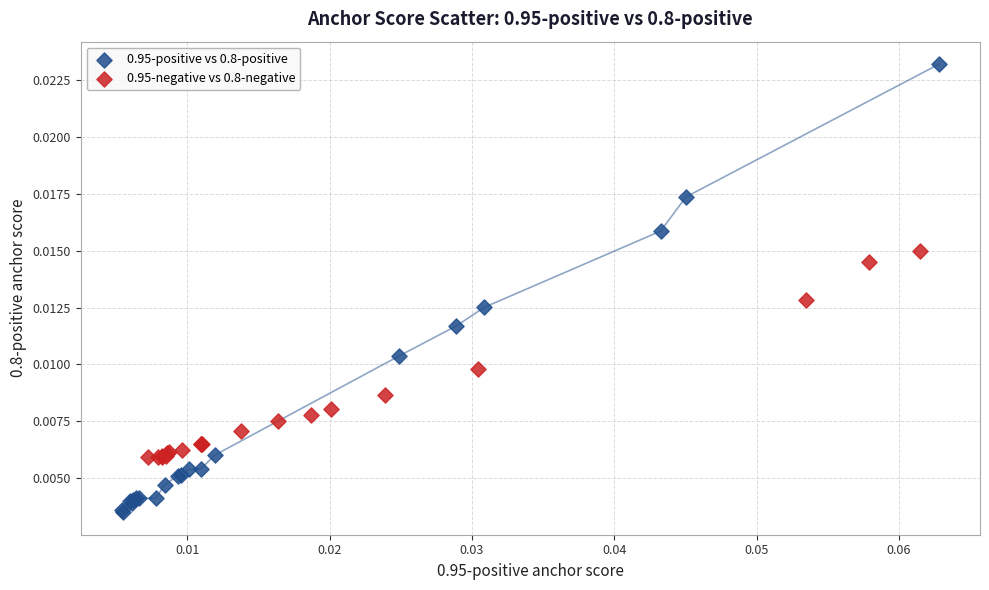

Which series has the largest Y range (max minus min)?

0.95-positive vs 0.8-positive